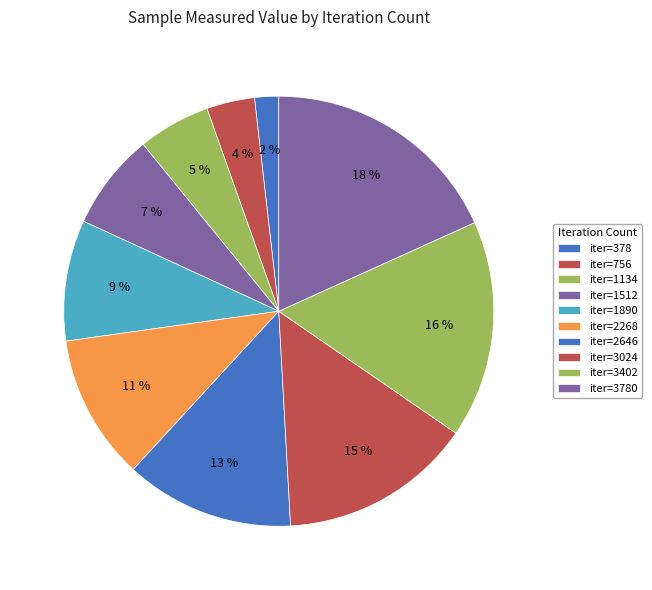

To the nearest percent, what is the average slice percentage?

10%